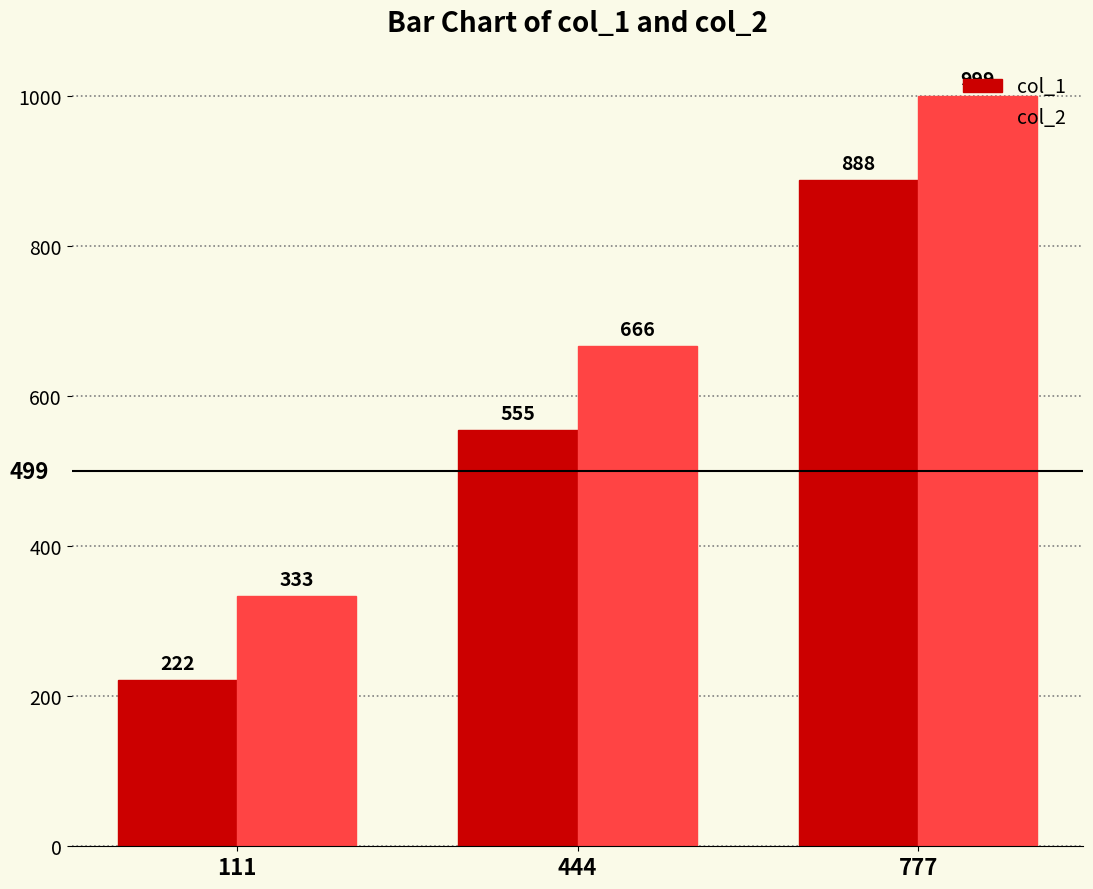

Reading left to right, transcribe all the data shown in this chart.

col_1: 111=222	444=555	777=888
col_2: 111=333	444=666	777=999